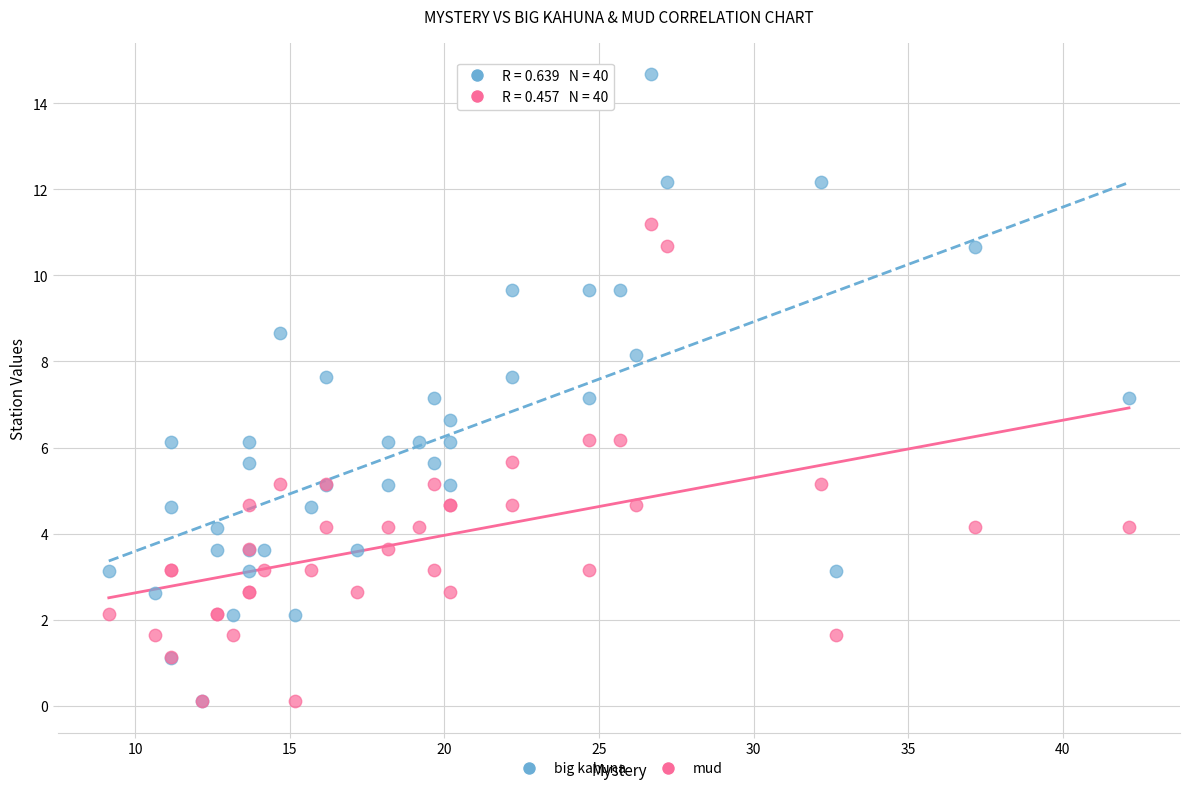

What are all the series names shown in the legend?

big kahuna, mud